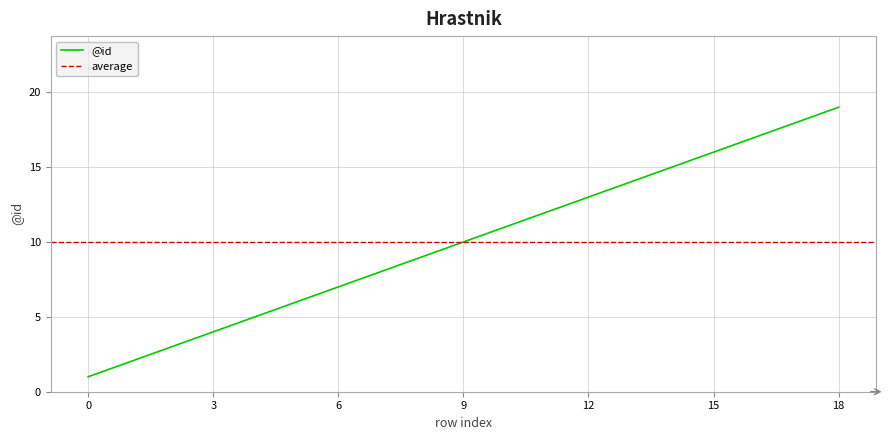

What is the change in value from 3 to 16?

+13